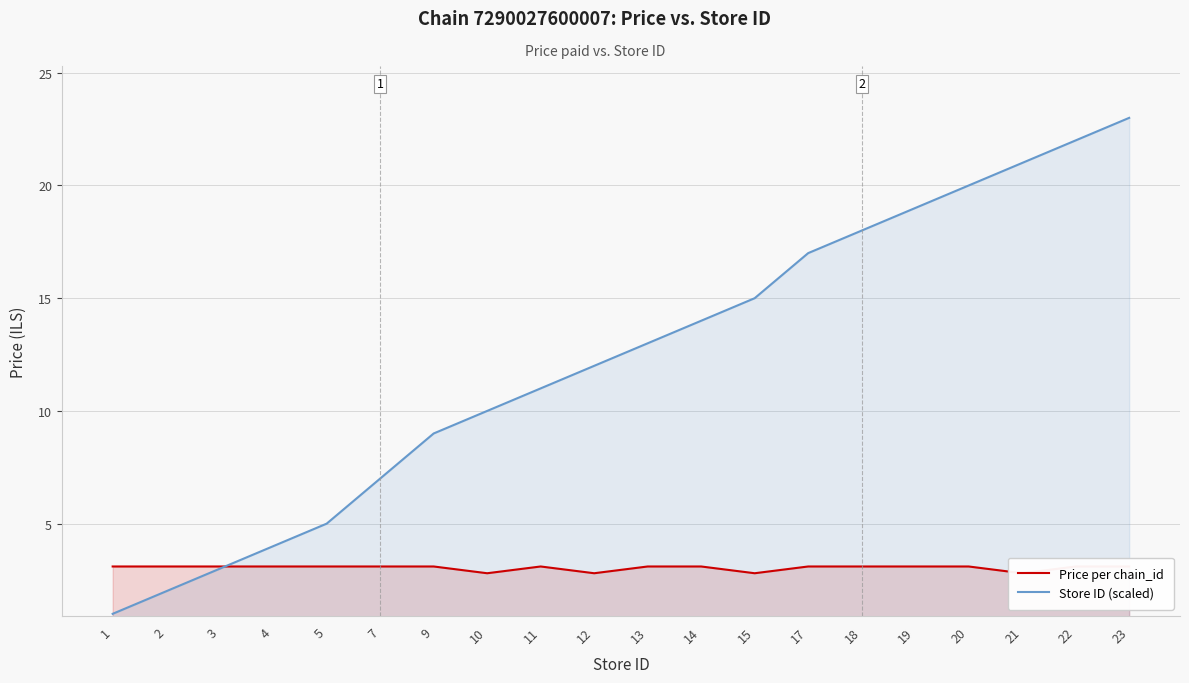

In Price per chain_id, how many points are lower than both neighbors (excluding endpoints)?

4